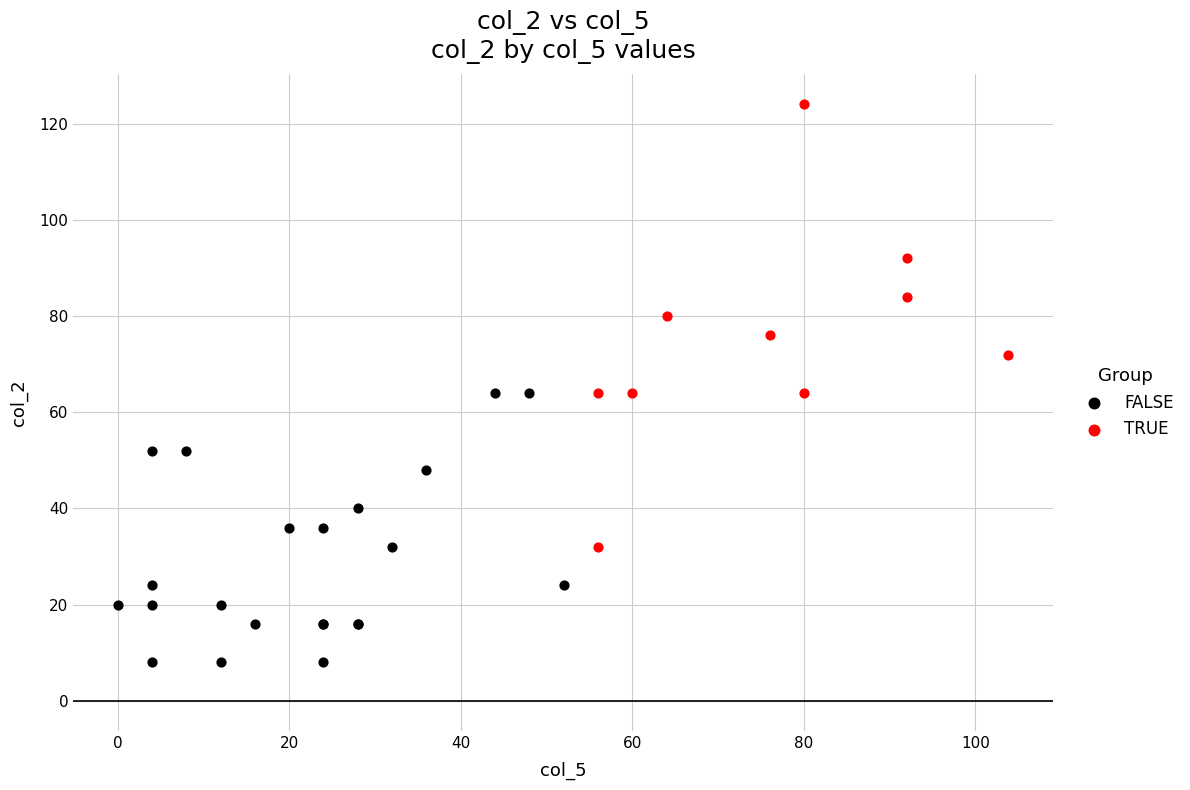

Which series reaches the maximum Y coordinate?

TRUE